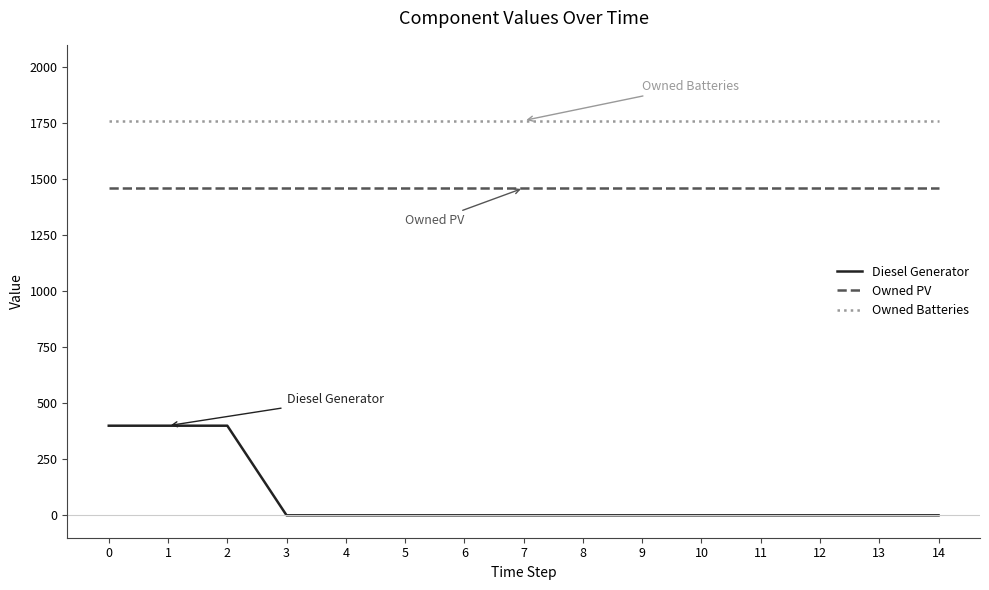

The value of Owned PV at 9 is 686. True or false?

False